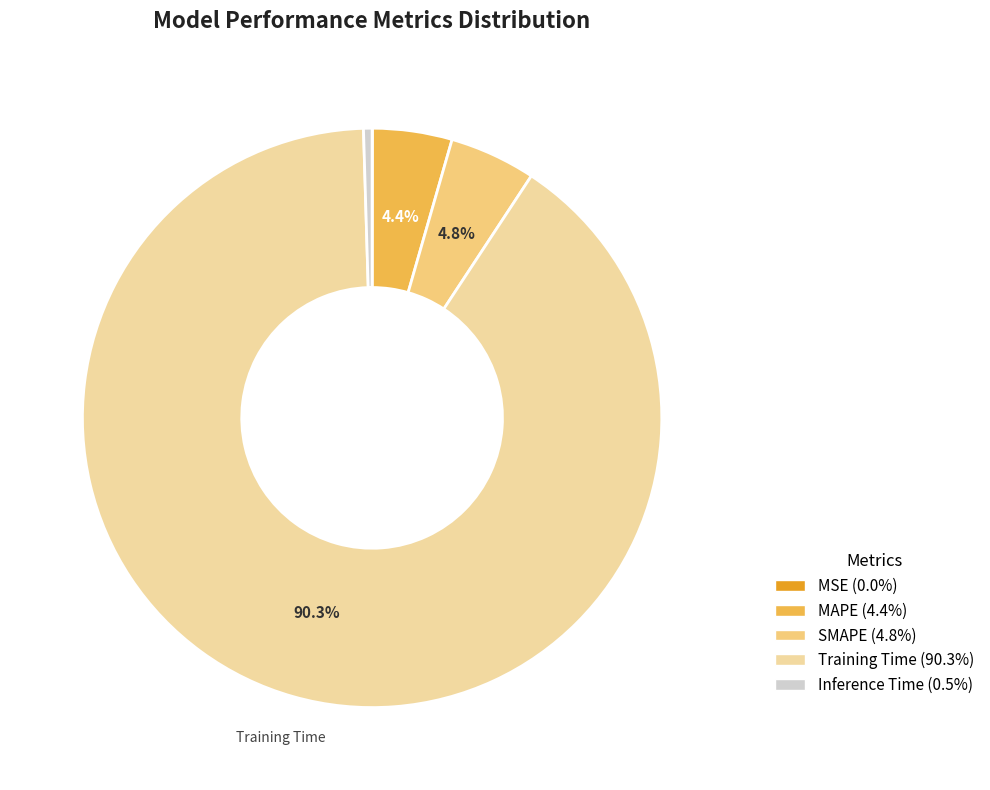

Is there a majority slice in this chart?

Yes